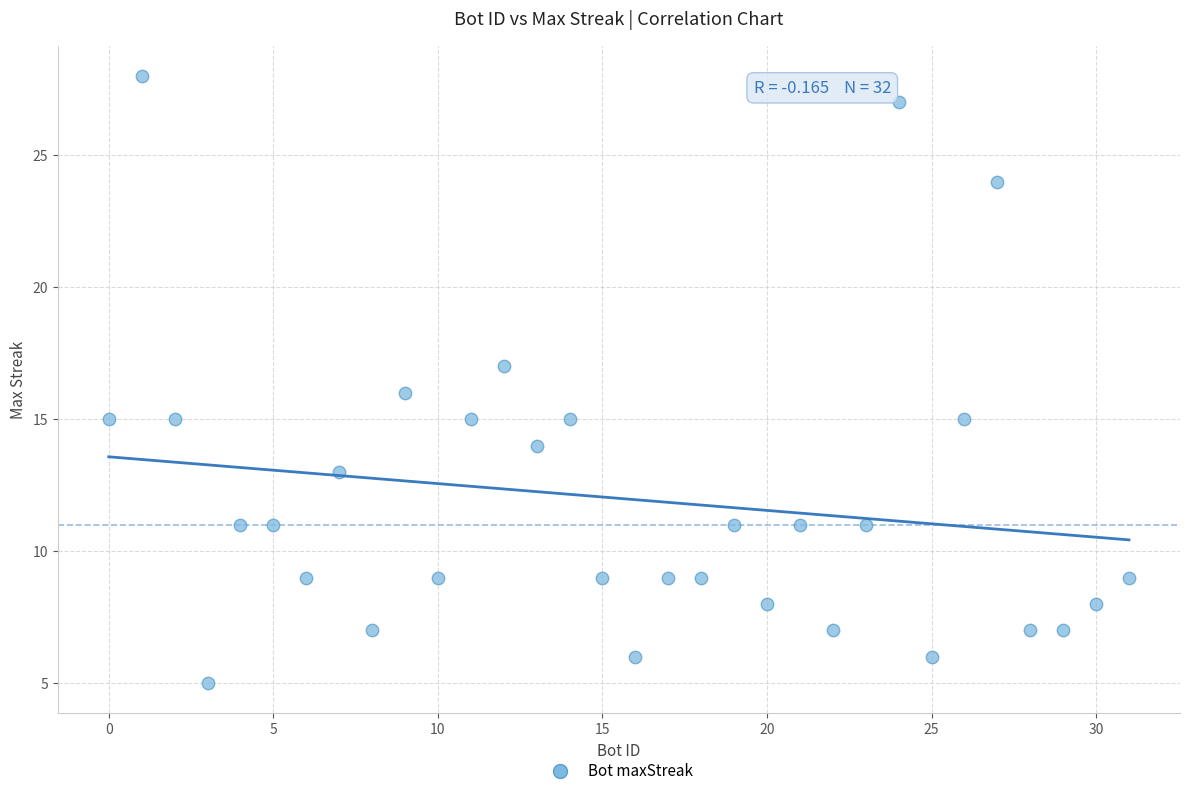

What is the range of Y values (max minus min)?

23